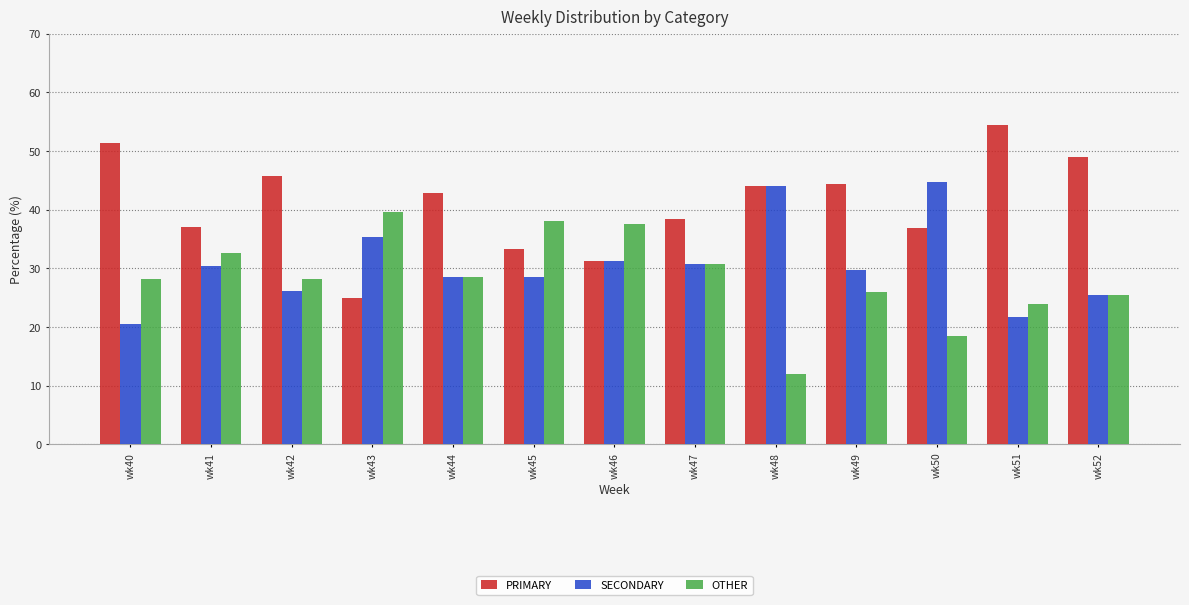

True or false: SECONDARY has a value of 44.0 at wk48.

True